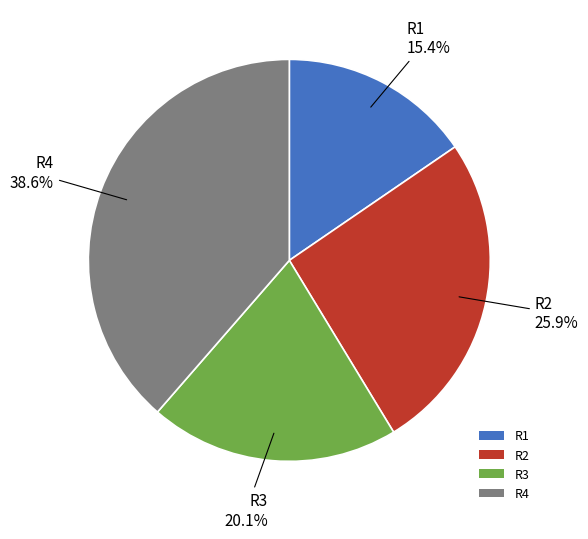

What is the ratio of the value at R1 to the value at R2?

0.6